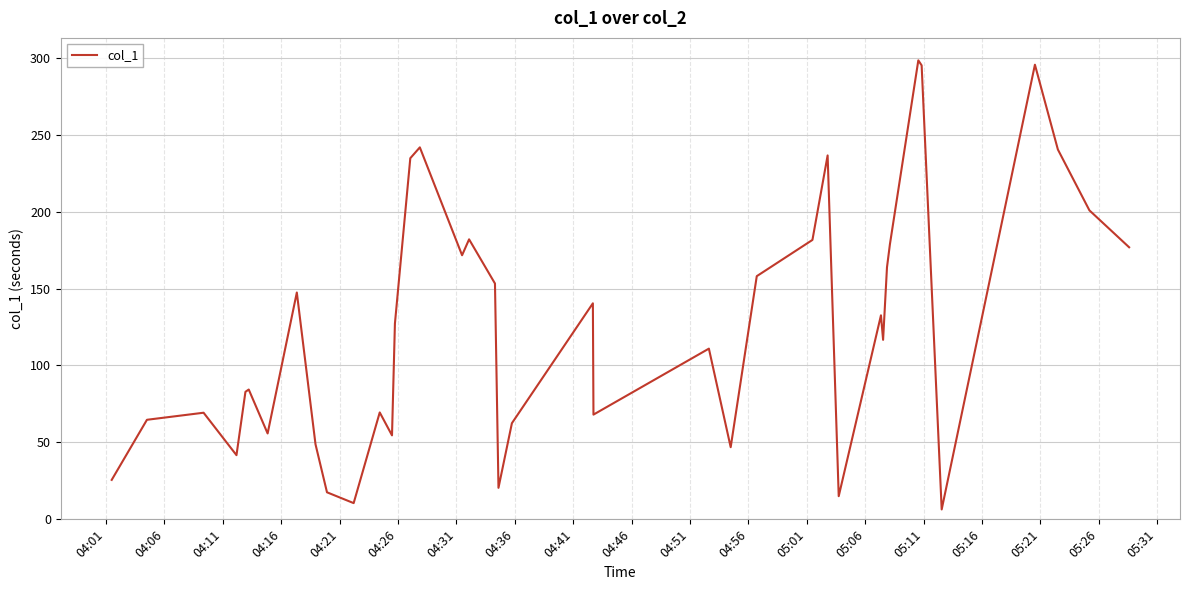

What is the difference between the maximum and minimum values?

291.9